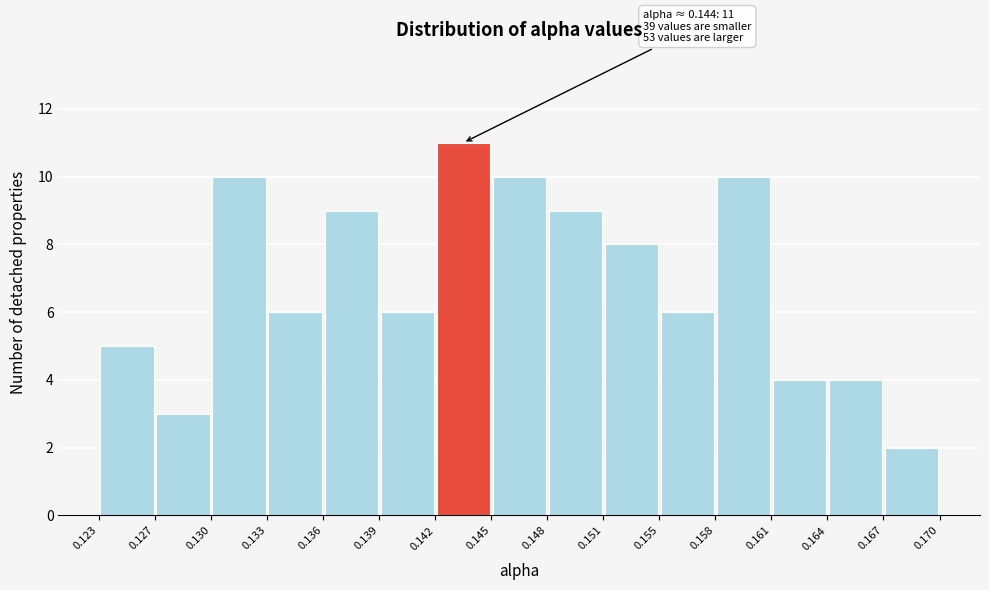

Which range on the x-axis has the tallest bar?

0.142 to 0.145